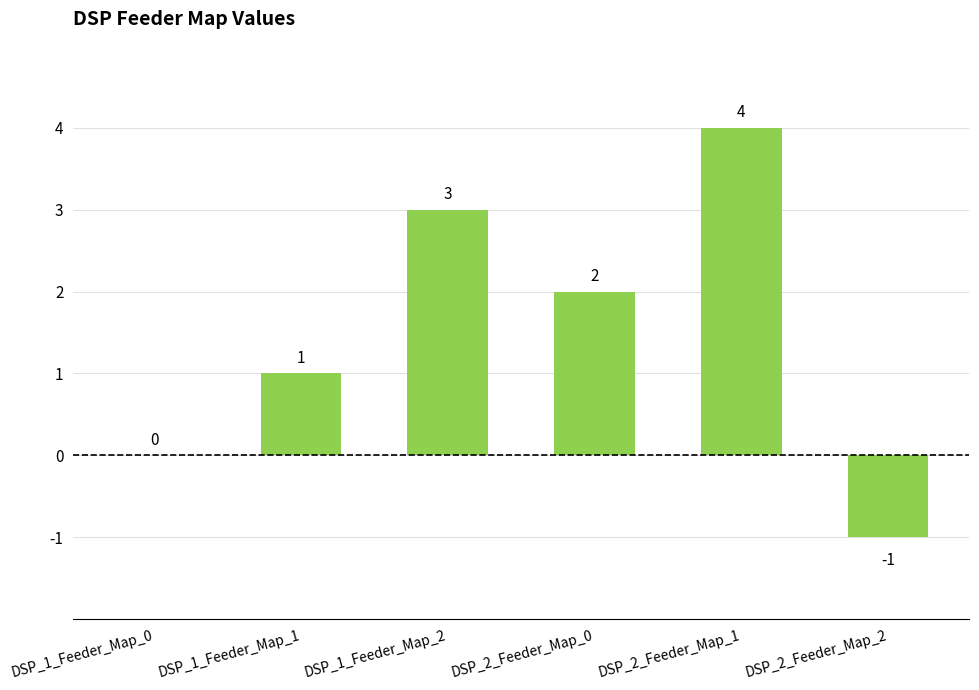

What is the maximum value shown in the chart?

4